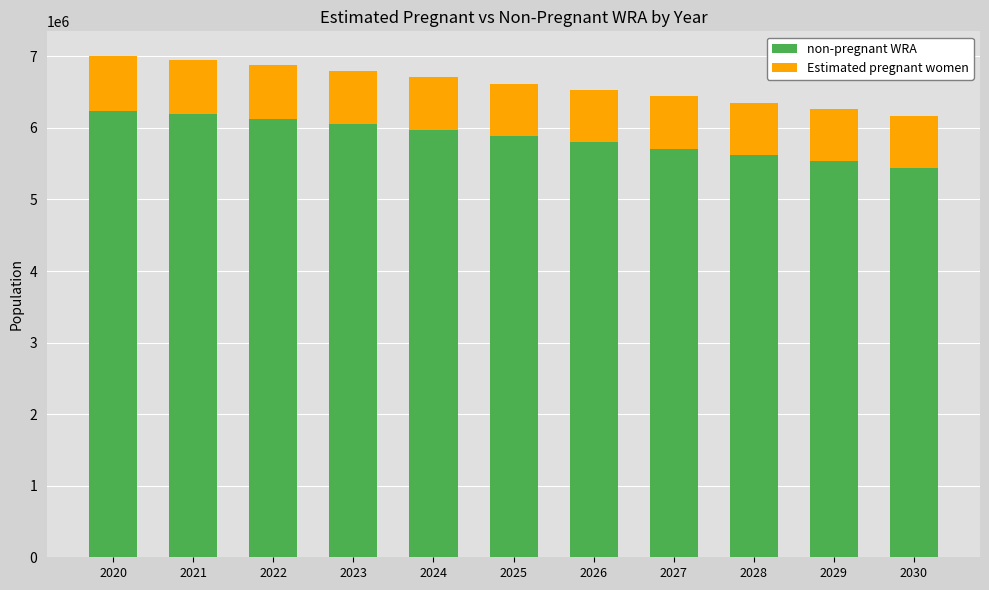

How many data points does each series have?

11